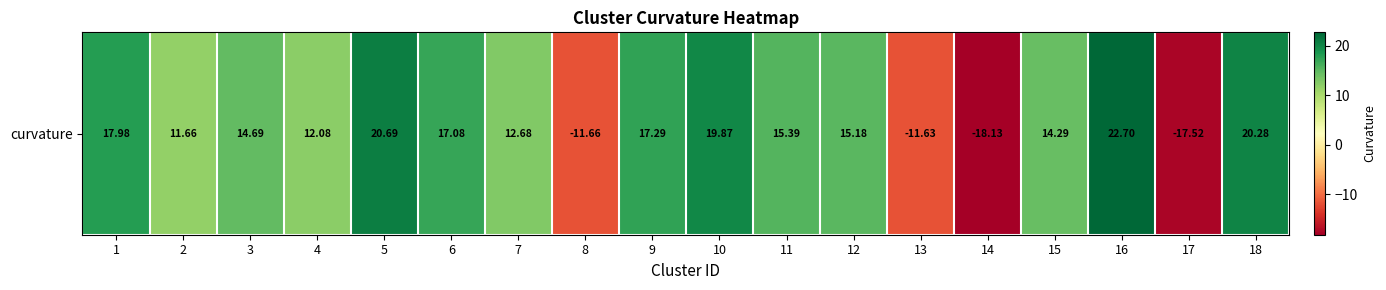

True or false: the data shows 3.9 at 1.

False